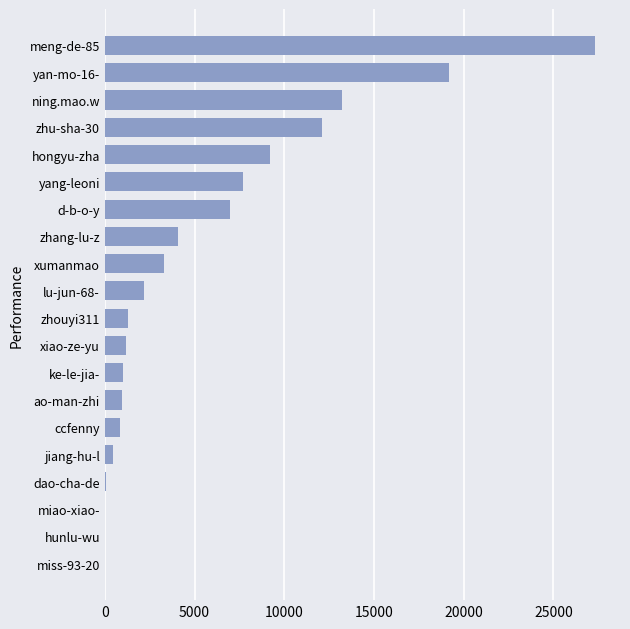

How many distinct data groups are displayed?

1